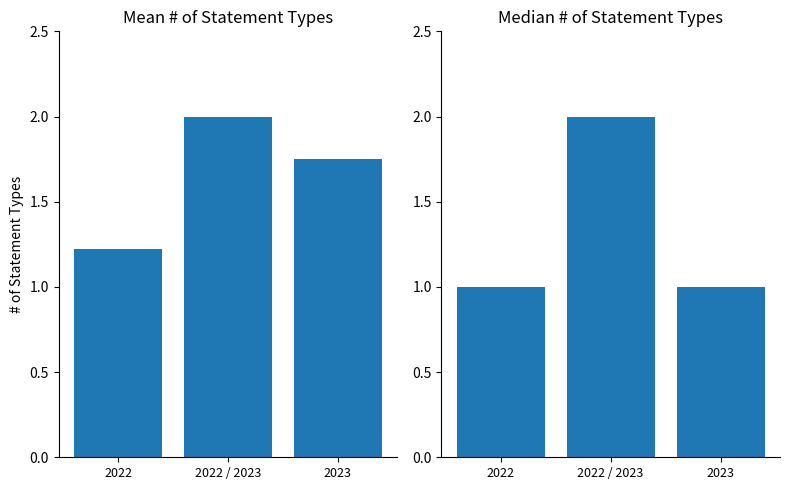

What are all the series names shown in the legend?

Mean # of Statement Types, Median # of Statement Types